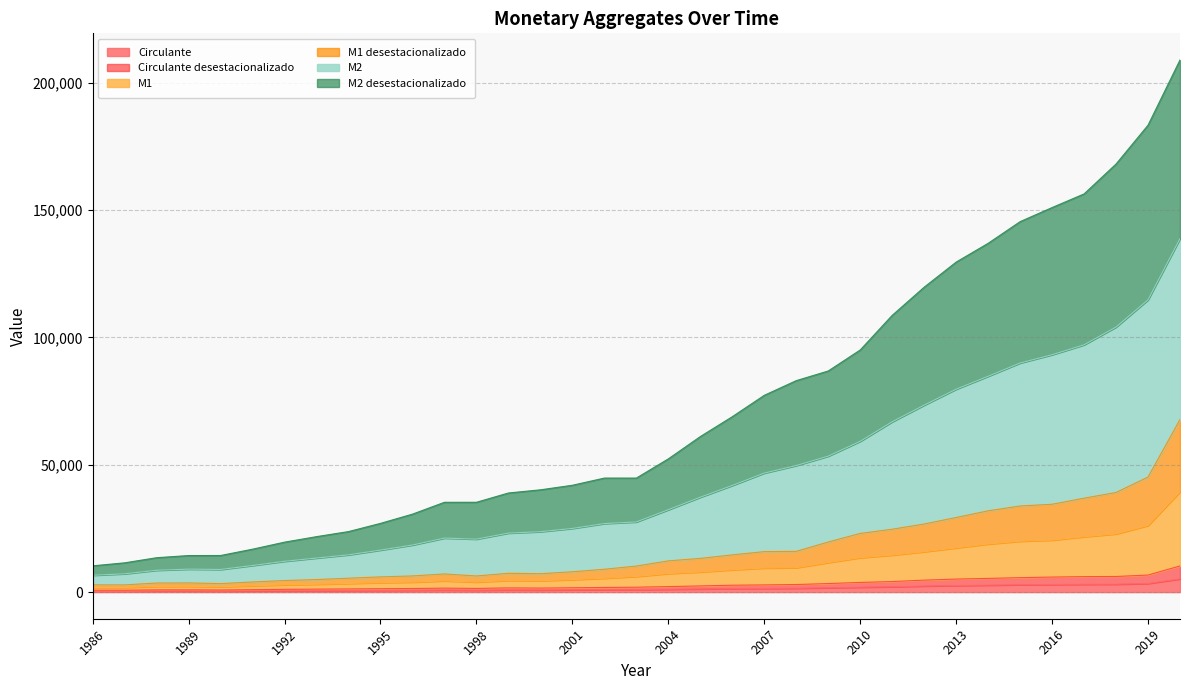

What is the maximum value for Circulante?

5175